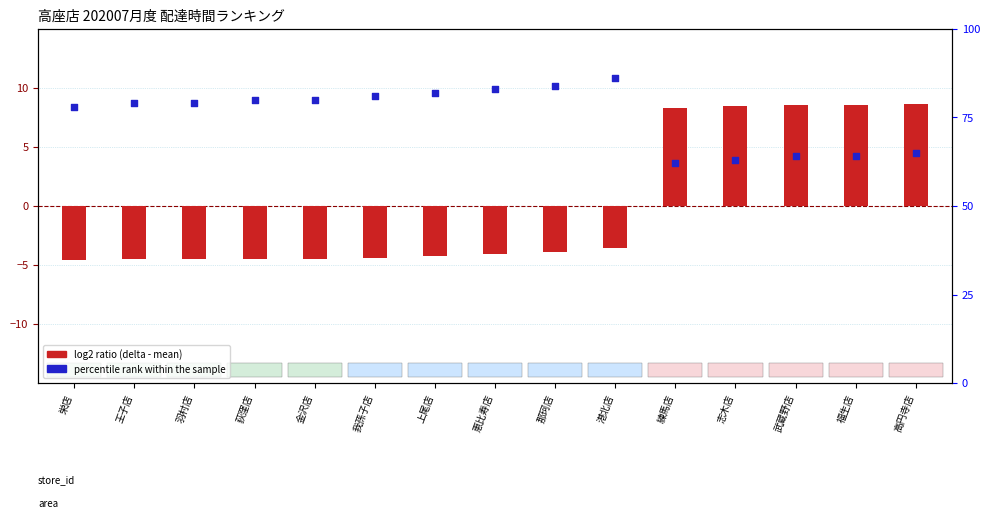

At how many categories does at least one series exceed 64?

11